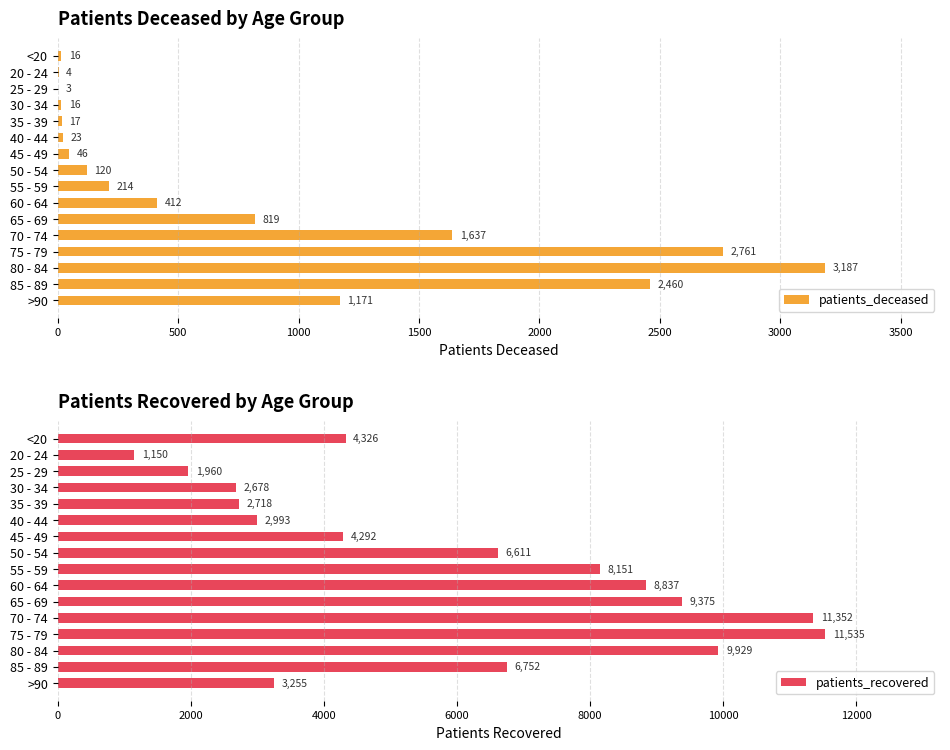

What is the average value of the patients_deceased series?

807